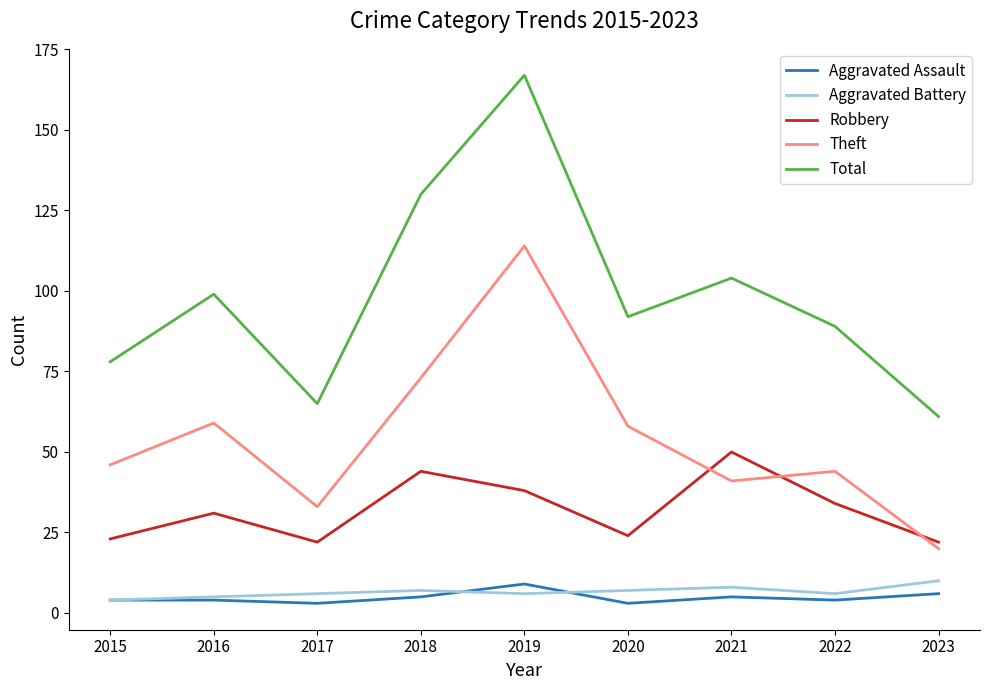

What is the difference between the Theft values at 2018 and 2021?

32